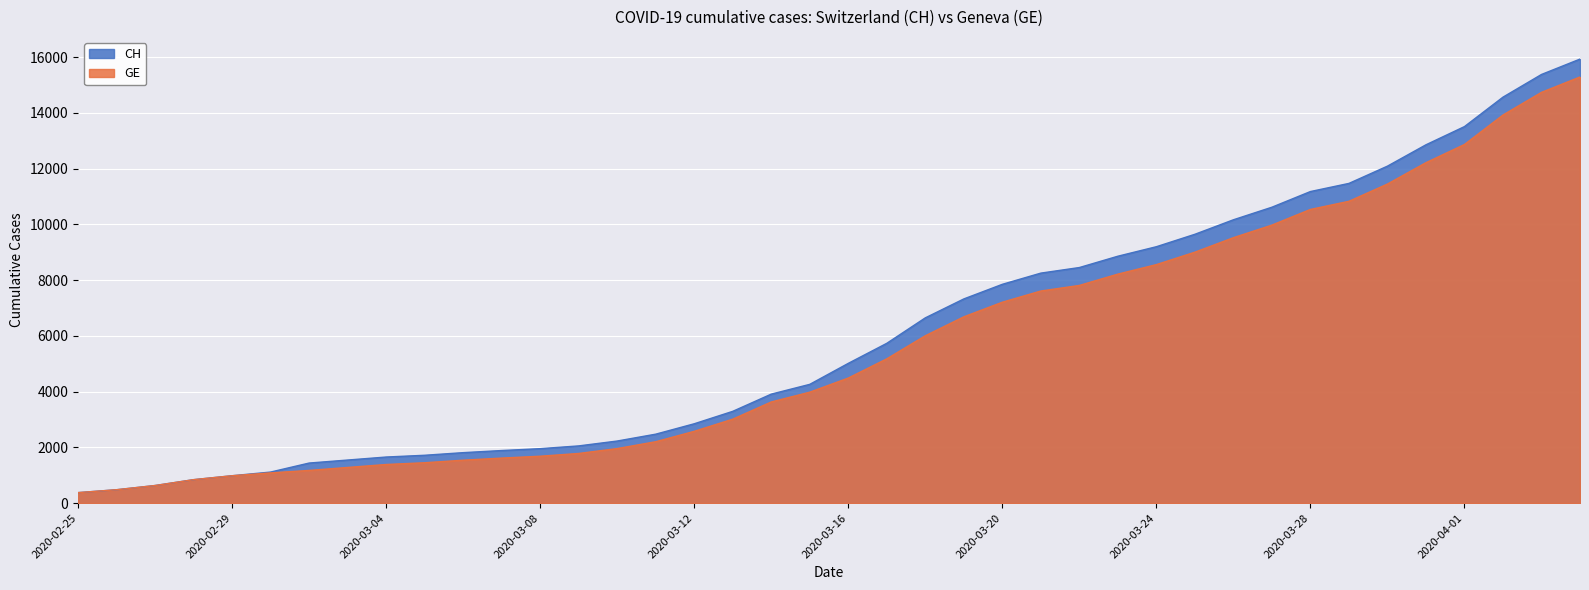

What is the total value across all series at 2020-03-09?

3831